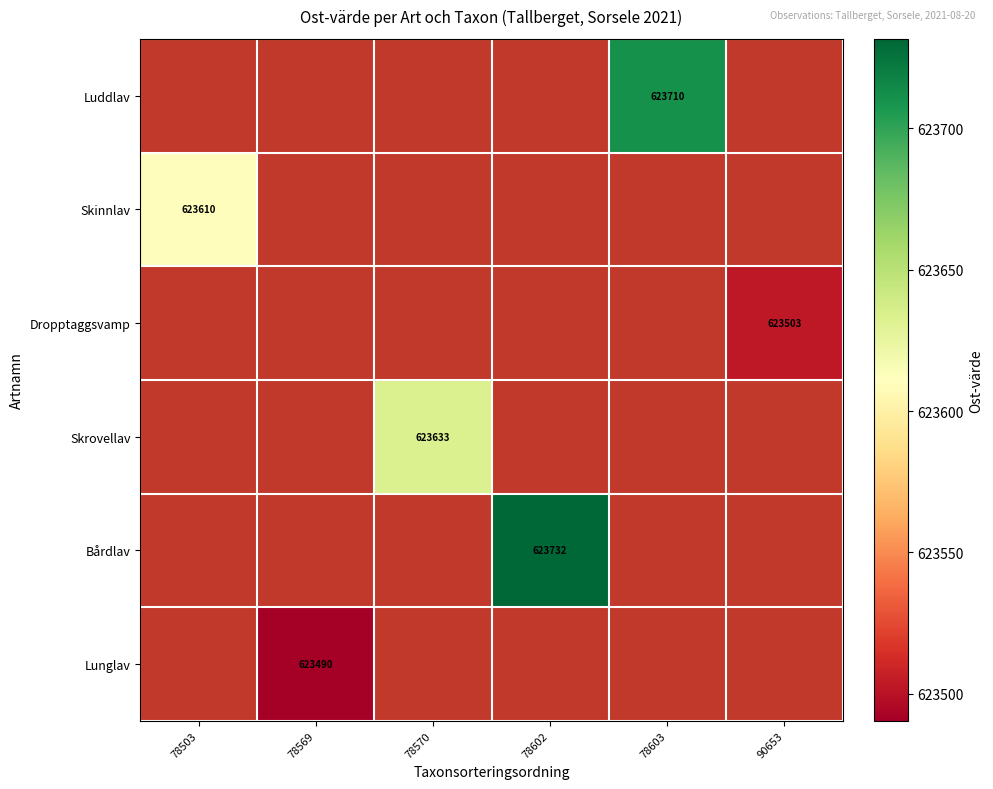

At 78569, list the series in order from largest to smallest.

Luddlav, Skinnlav, Dropptaggsvamp, Skrovellav, Bårdlav, Lunglav